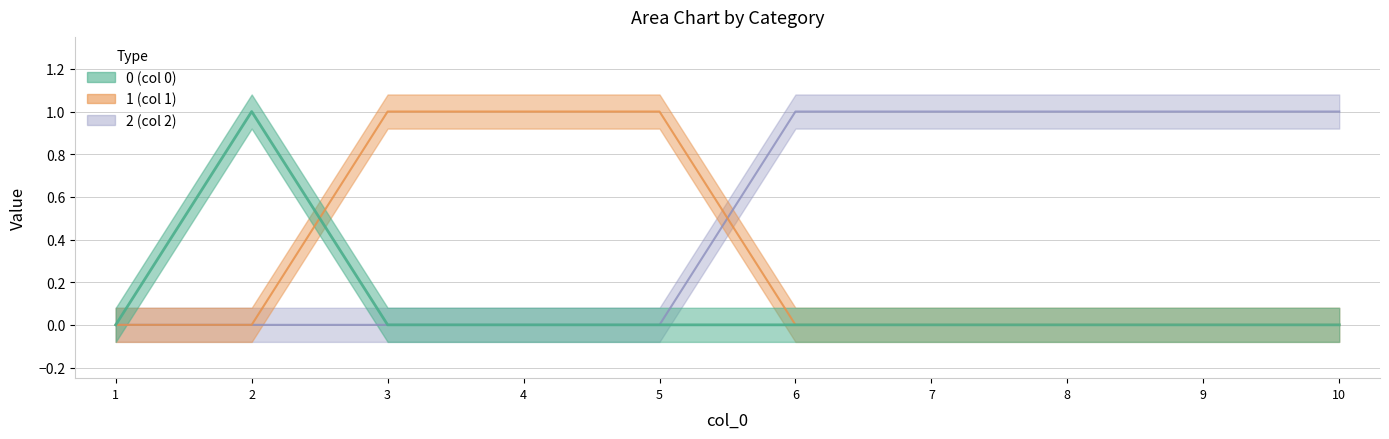

True or false: 2 and 0 cross at least once.

False